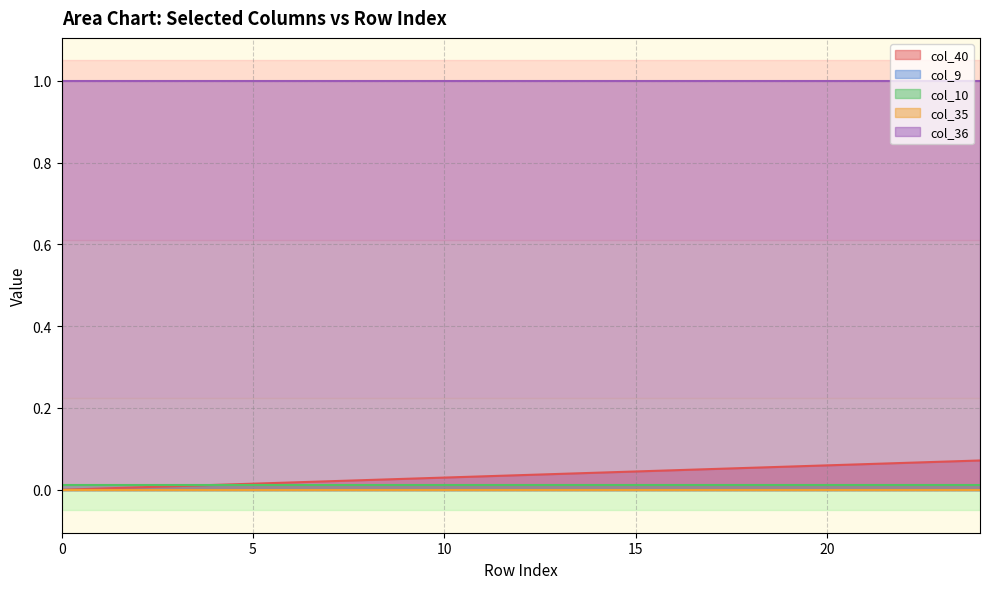

Which series has the largest total across all categories?

col_36